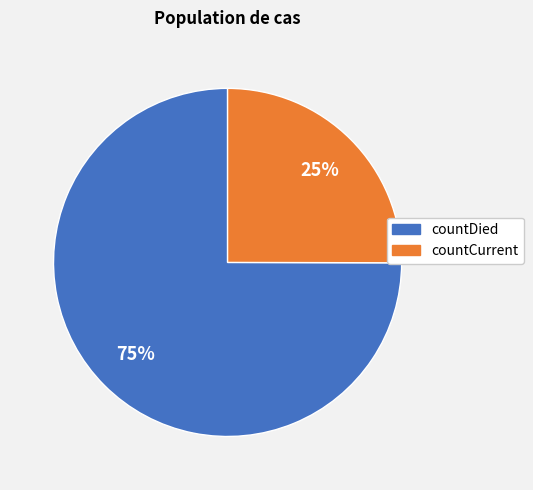

To the nearest percent, what is the difference between the countCurrent and countDied slice percentages?

50%